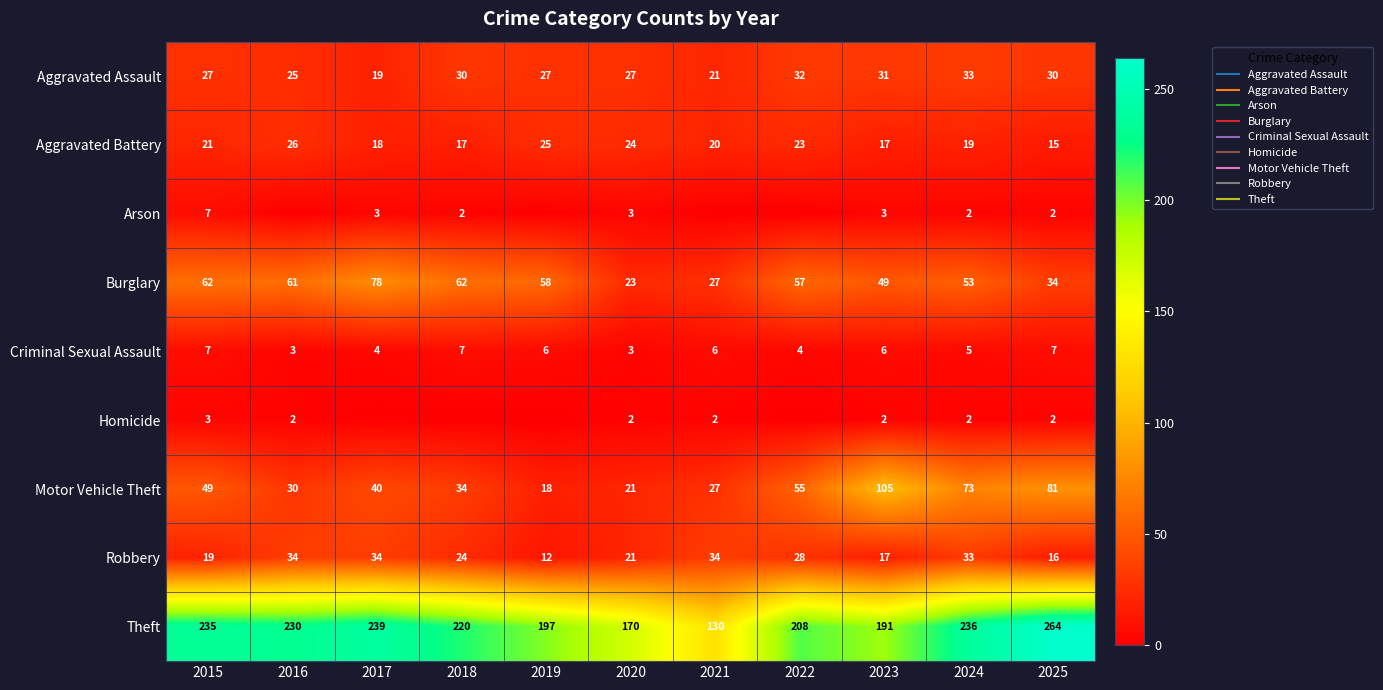

The Robbery series shows 21 at 2020. True or false?

True